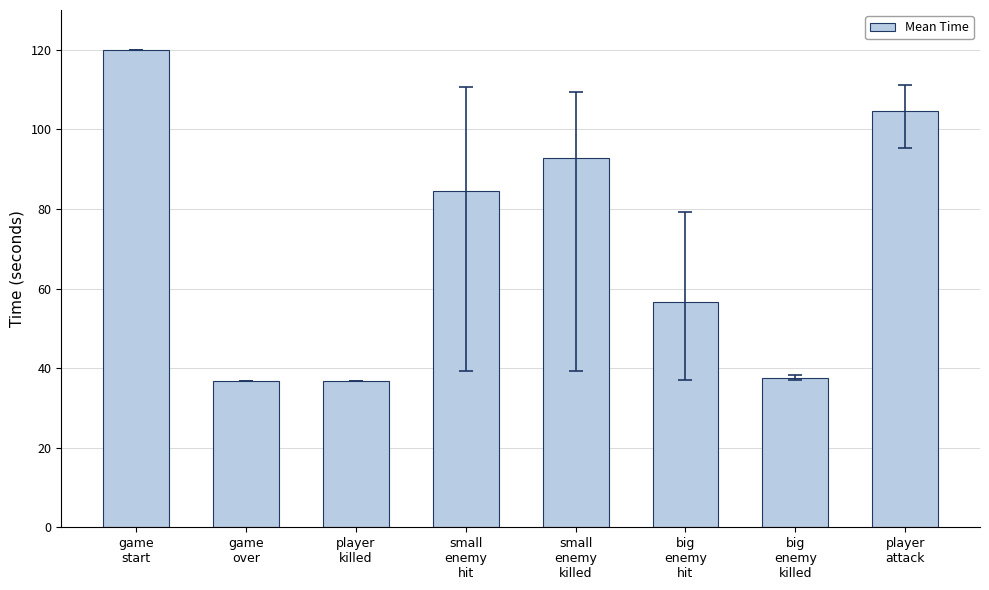

What is the value of the 2nd bar from the left?

36.8